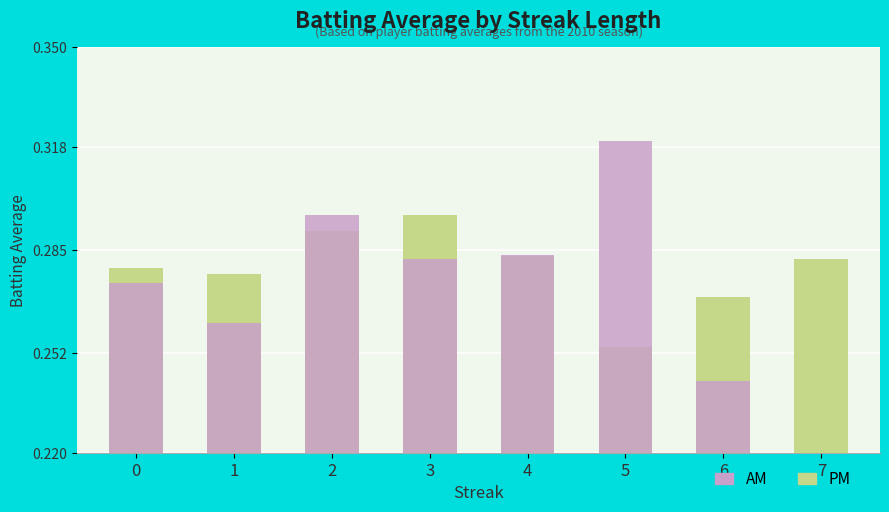

Which series changed the most between 4 and 7?

AM